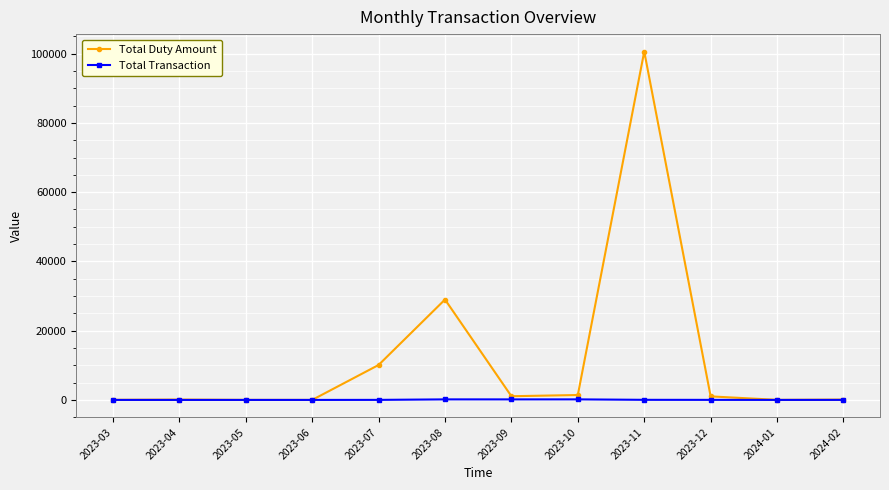

How many lines are shown in the chart?

2